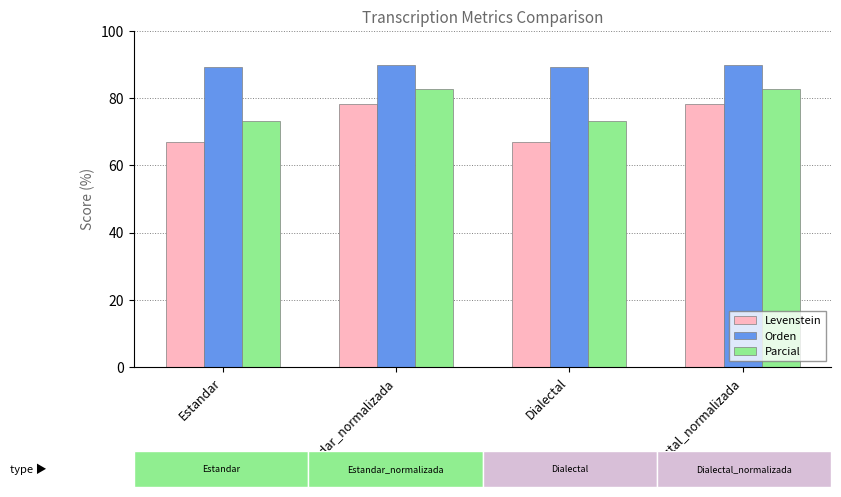

What are all the series names shown in the legend?

Levenstein, Orden, Parcial